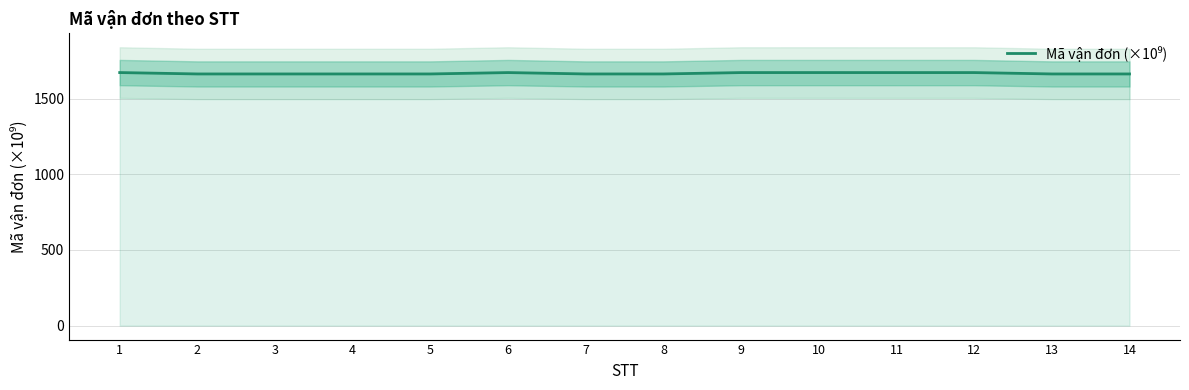

Reading left to right, extract all data points from this chart.

1672.5	1663.3	1663.3	1663.3	1663.3	1672.4	1663.3	1663.3	1672.4	1672.5	1672.4	1672.4	1663.3	1663.3